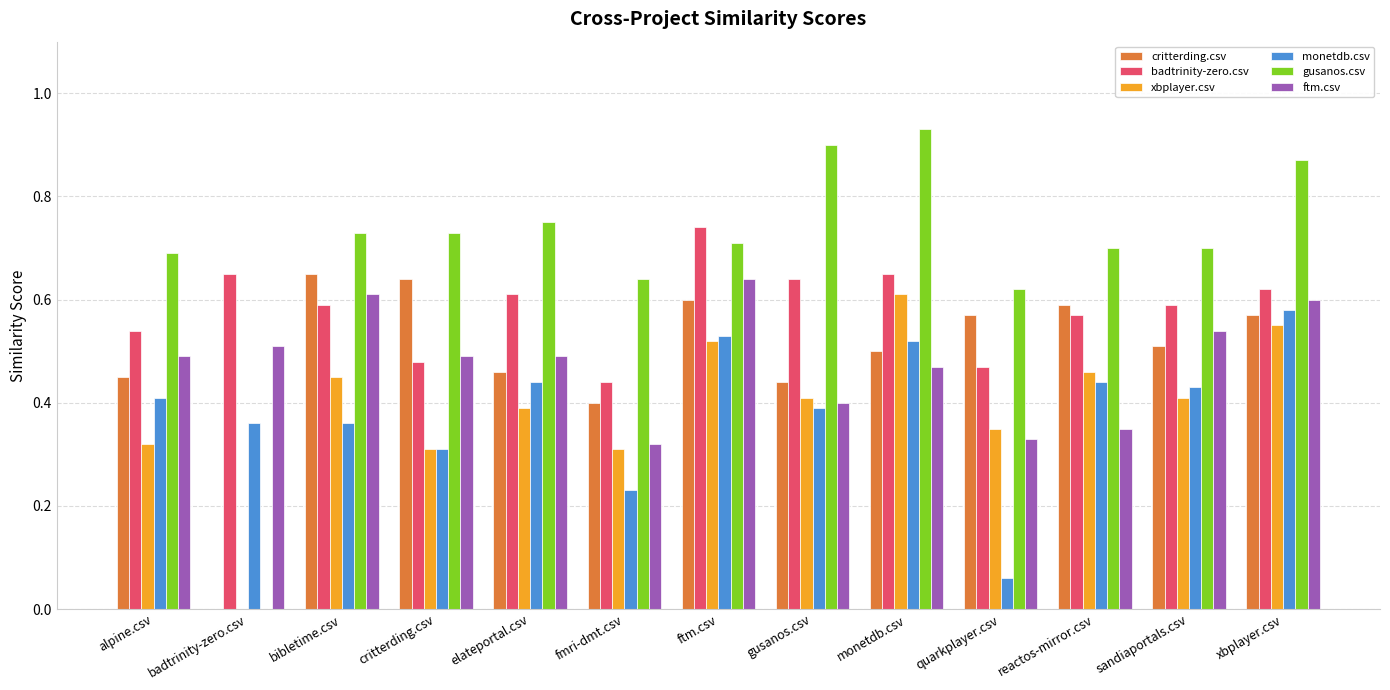

Which category has the highest value in the ftm.csv series?

ftm.csv